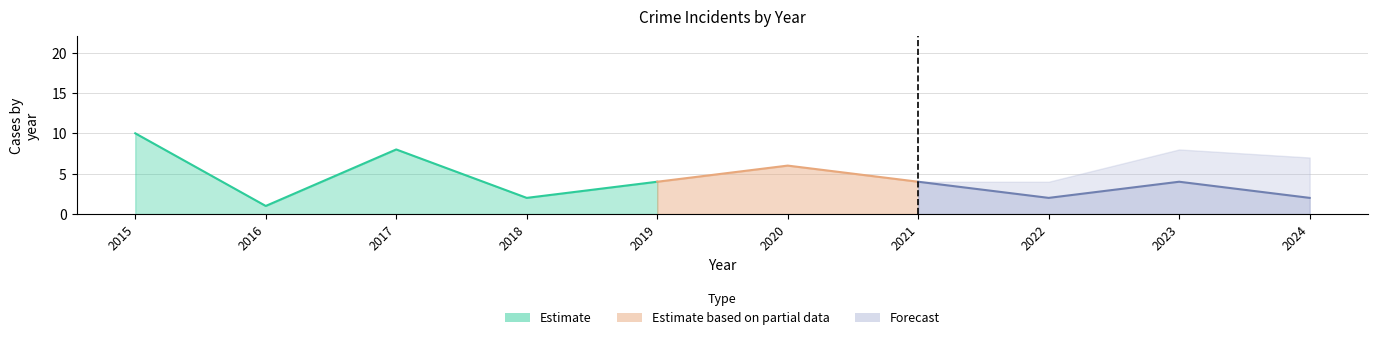

True or false: Total has more than 2 interior local peaks.

True